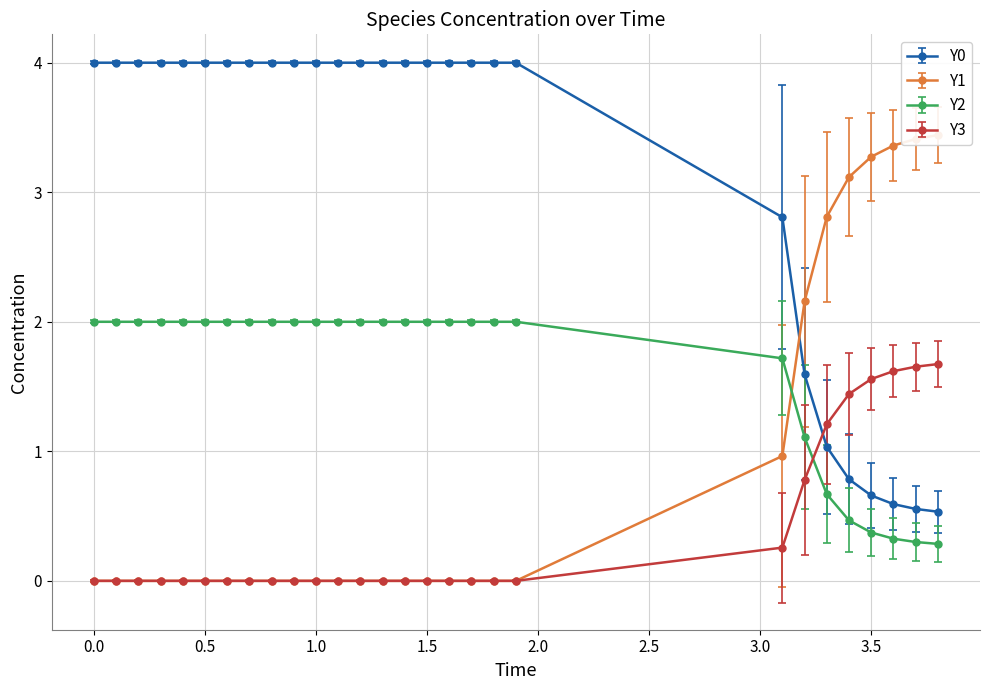

What is the lowest value of the Y2 series?

0.3